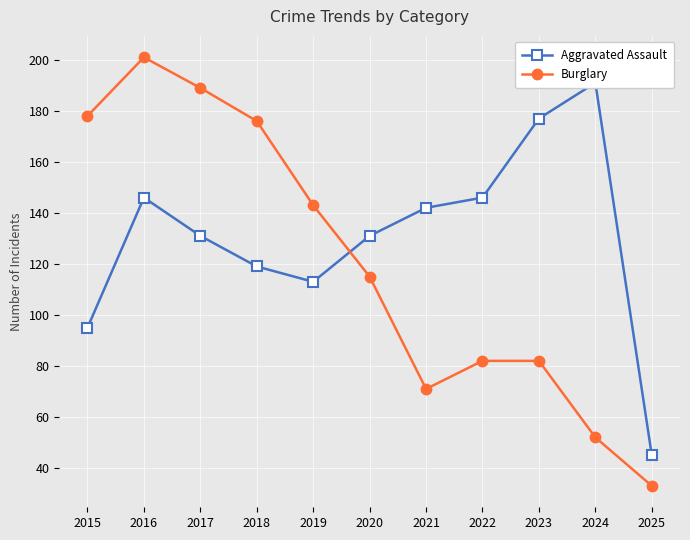

The Burglary series shows 102 at 2021. True or false?

False